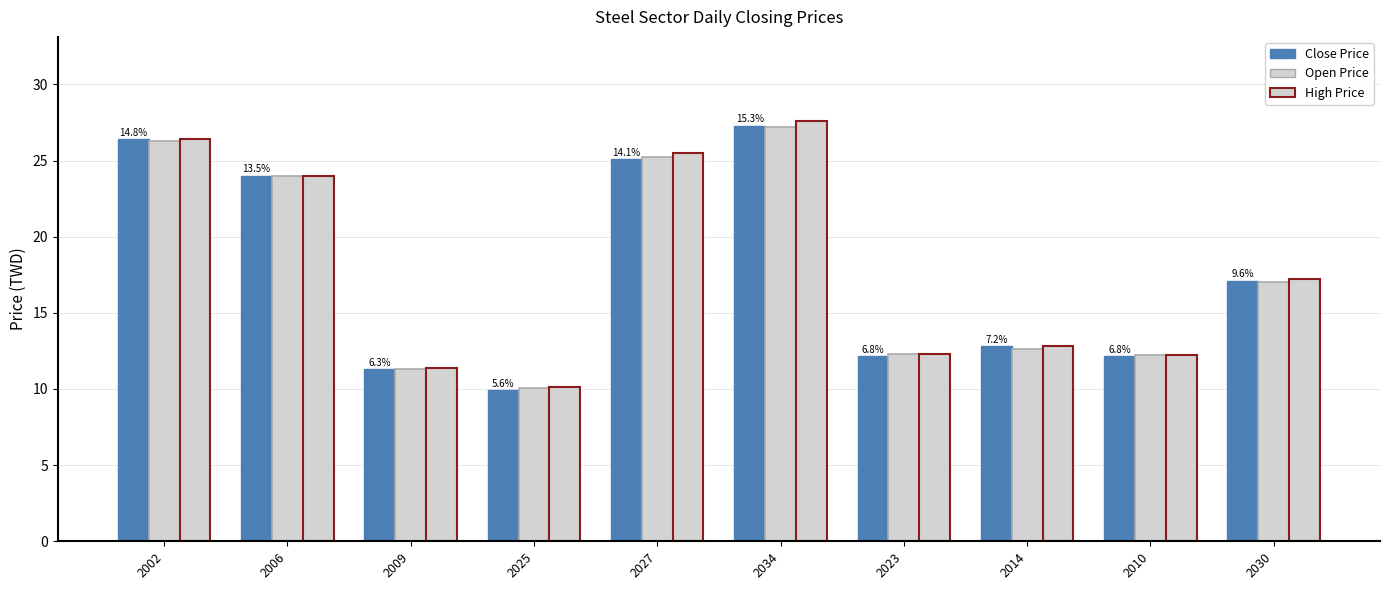

Reading left to right, what are all the values shown in this chart?

Close Price: 2002=26.4	2006=24.0	2009=11.3	2025=9.9	2027=25.1	2034=27.3	2023=12.2	2014=12.8	2010=12.2	2030=17.1
Open Price: 2002=26.3	2006=24.0	2009=11.3	2025=10.1	2027=25.2	2034=27.2	2023=12.3	2014=12.6	2010=12.2	2030=17.0
High Price: 2002=26.4	2006=24.0	2009=11.4	2025=10.2	2027=25.5	2034=27.6	2023=12.3	2014=12.8	2010=12.2	2030=17.2